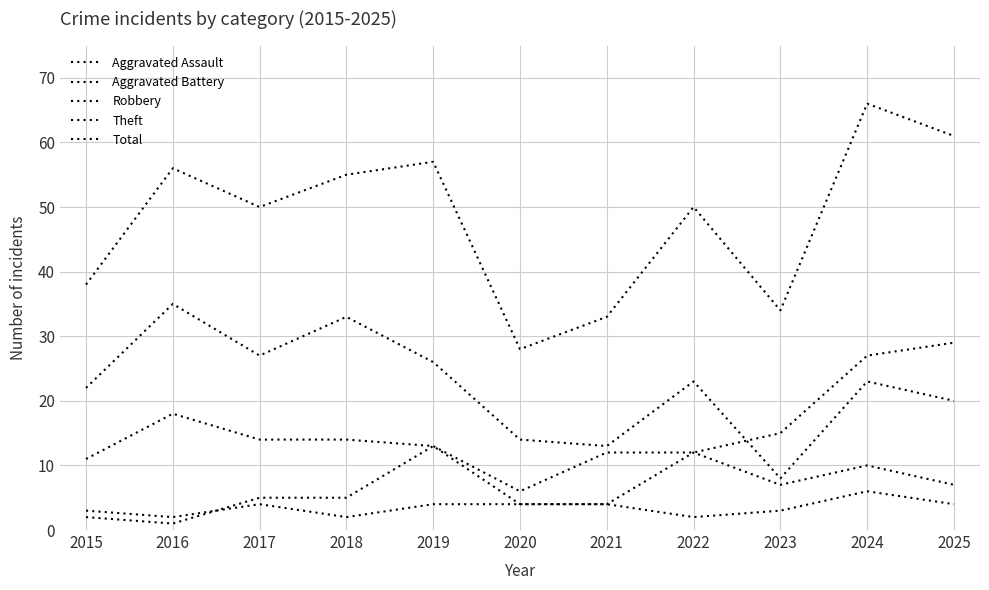

How many distinct data groups are displayed?

5